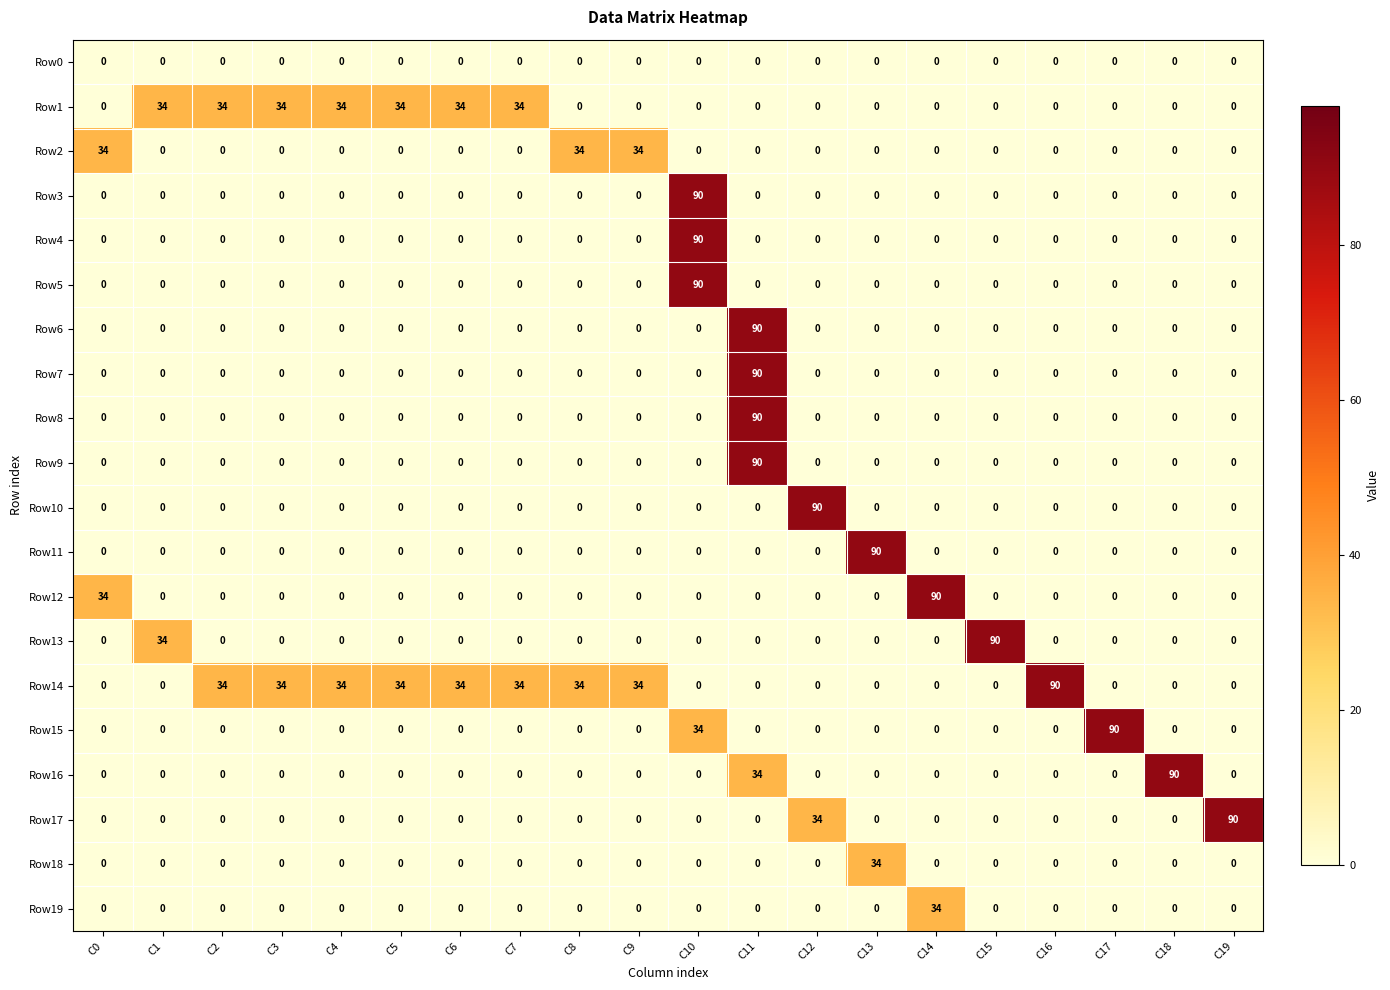

Between C7 and C18, which series saw the biggest shift?

Row16